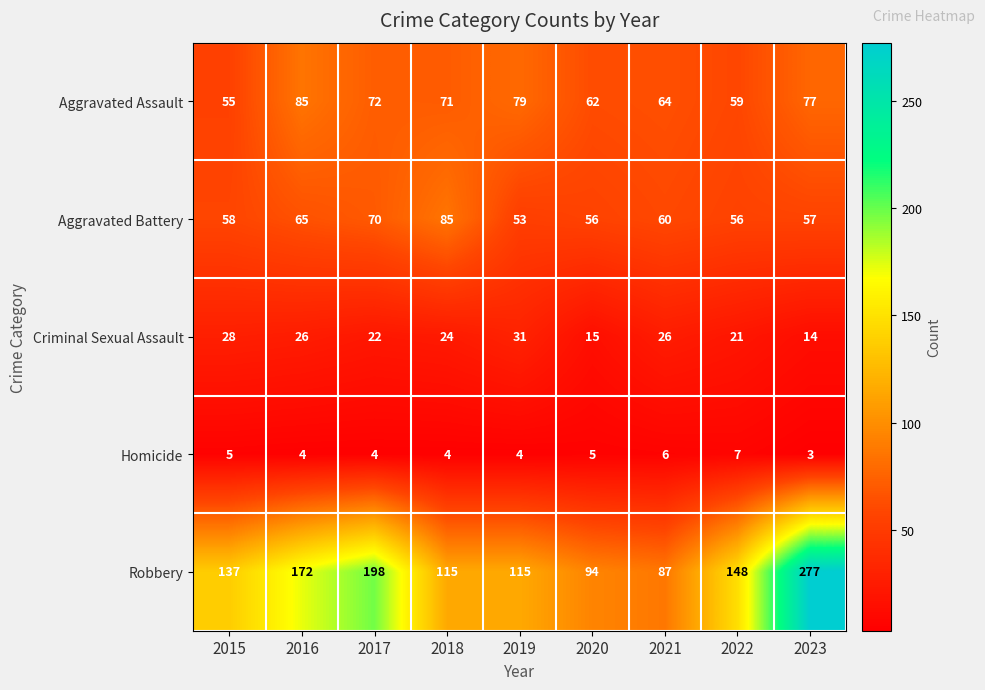

Rank the series at 2015 from highest to lowest value.

Robbery, Aggravated Battery, Aggravated Assault, Criminal Sexual Assault, Homicide